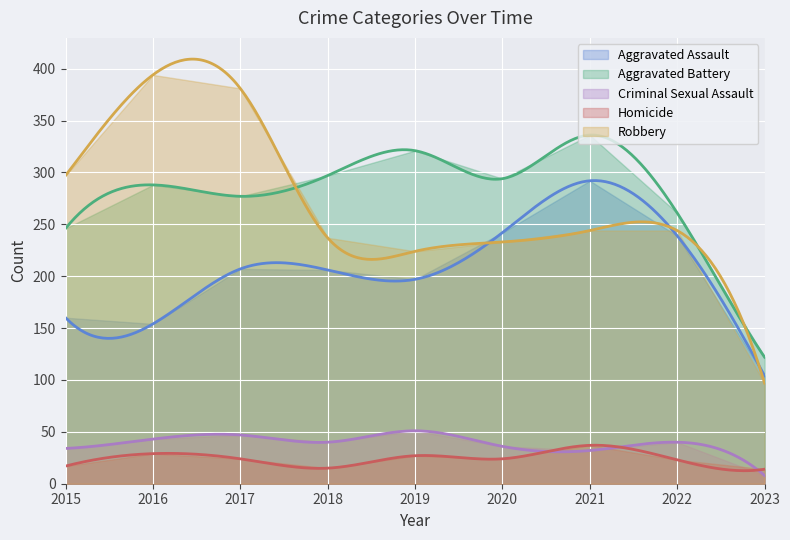

Rank the series by their maximum value, from highest to lowest.

Robbery, Aggravated Battery, Aggravated Assault, Criminal Sexual Assault, Homicide